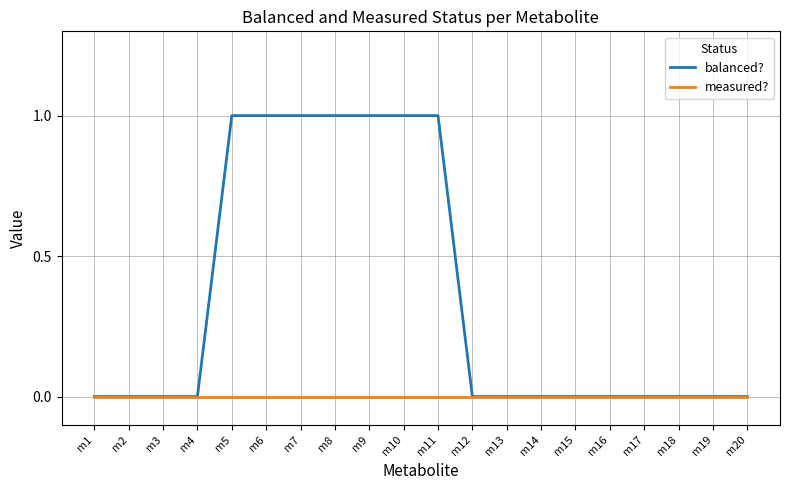

Which series has the widest spread of values?

balanced?